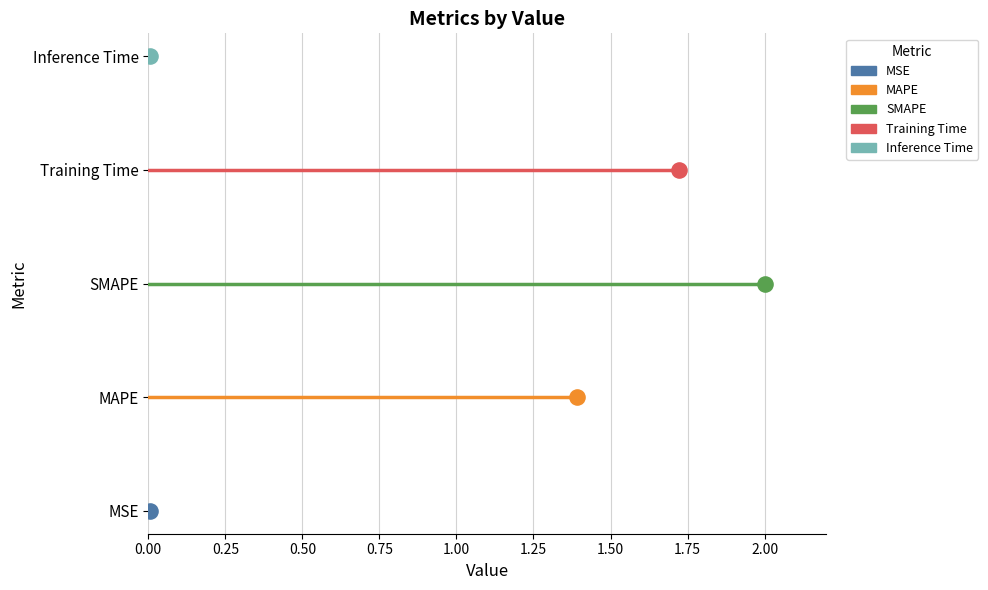

Which series reaches the minimum Y coordinate?

MSE